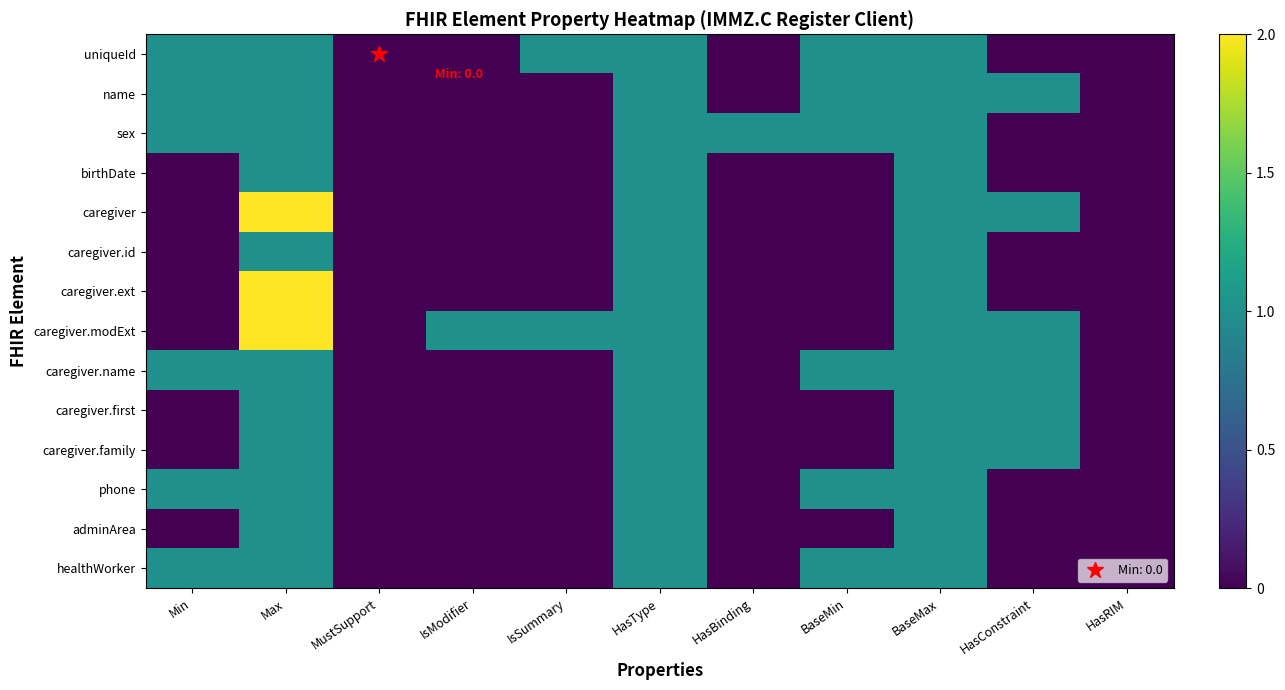

What is the difference between the highest and lowest values at Max?

1